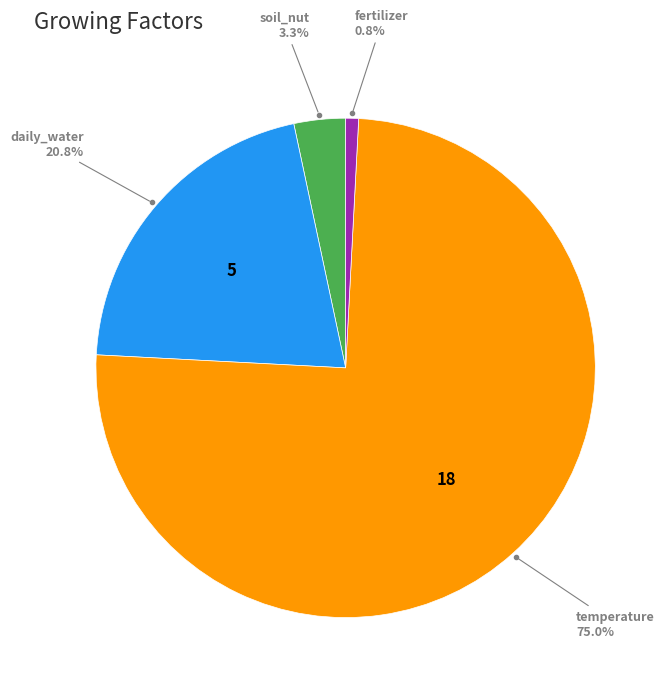

Is there a majority slice in this chart?

Yes